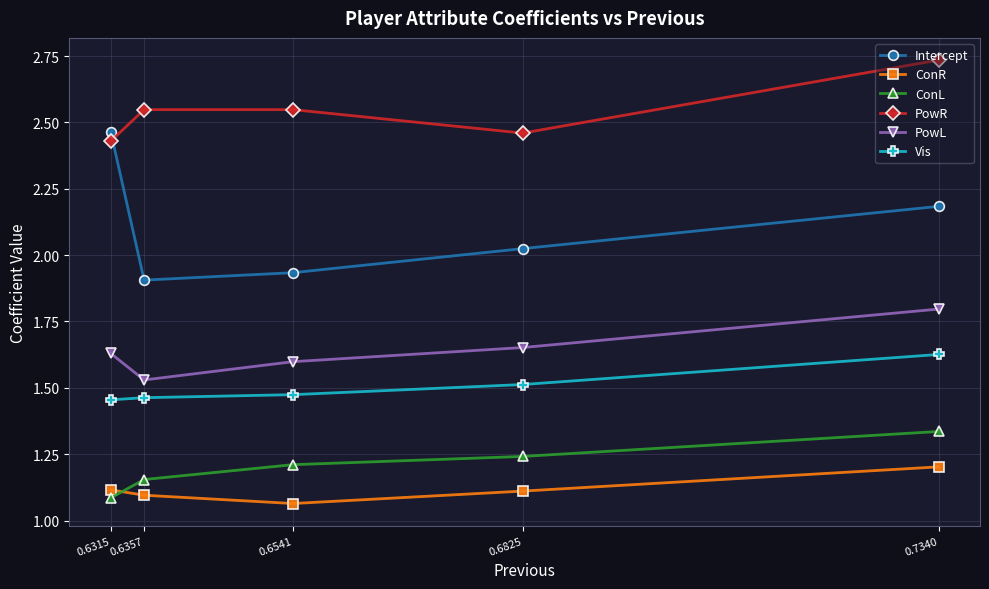

Which series has the largest total across all categories?

PowR